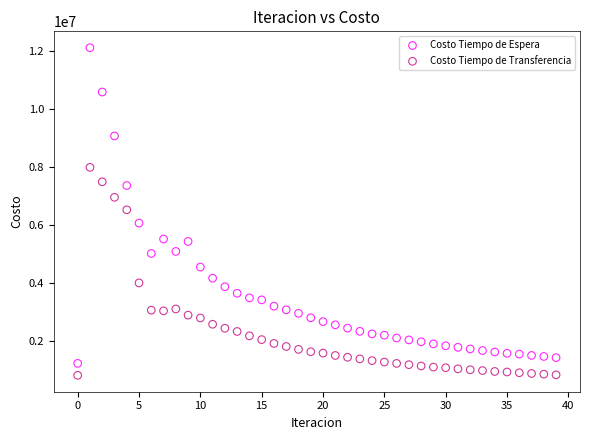

Across all data points, what is the range of Y values (max minus min)?

11324889.9